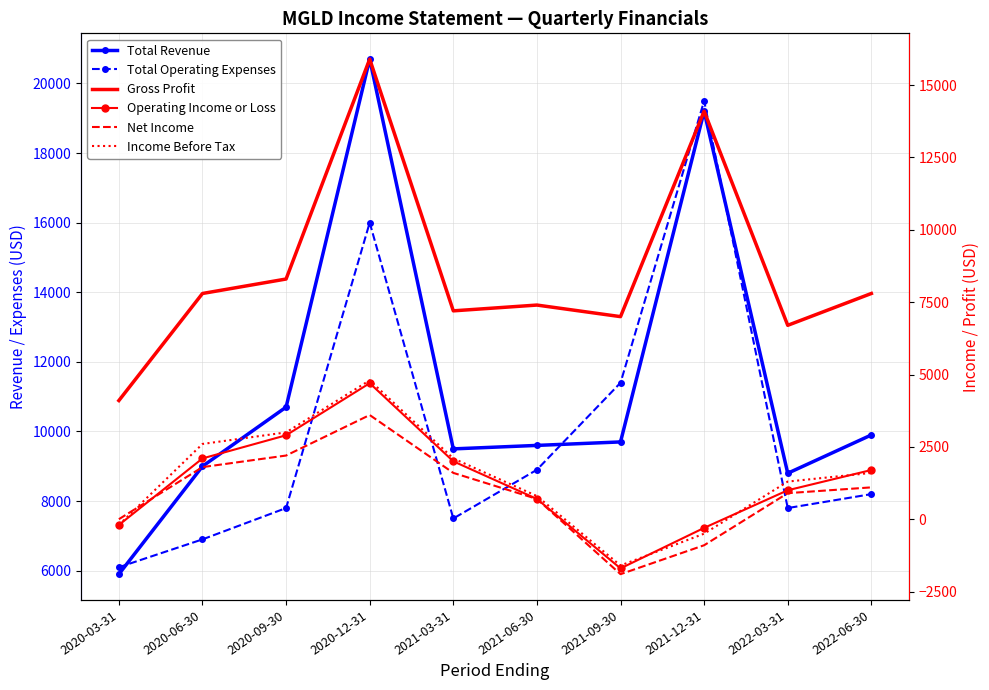

Which series changed the most between 2020-03-31 and 2020-12-31?

Total Revenue